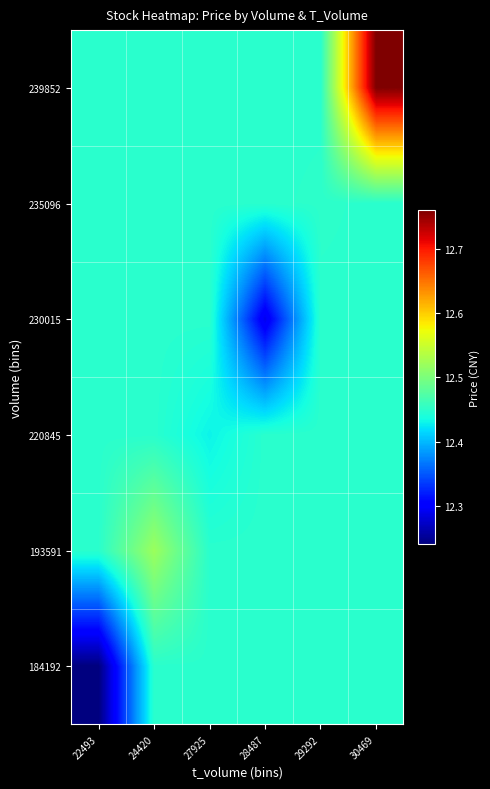

Reading left to right, list all the values displayed in this chart.

184192: 22493=12.2	24420=12.4	27925=12.4	28487=12.4	29292=12.4	30469=12.4
193591: 22493=12.4	24420=12.5	27925=12.4	28487=12.4	29292=12.4	30469=12.4
220845: 22493=12.4	24420=12.4	27925=12.4	28487=12.4	29292=12.4	30469=12.4
230015: 22493=12.4	24420=12.4	27925=12.4	28487=12.3	29292=12.4	30469=12.4
235096: 22493=12.4	24420=12.4	27925=12.4	28487=12.4	29292=12.4	30469=12.4
239852: 22493=12.4	24420=12.4	27925=12.4	28487=12.4	29292=12.4	30469=12.8